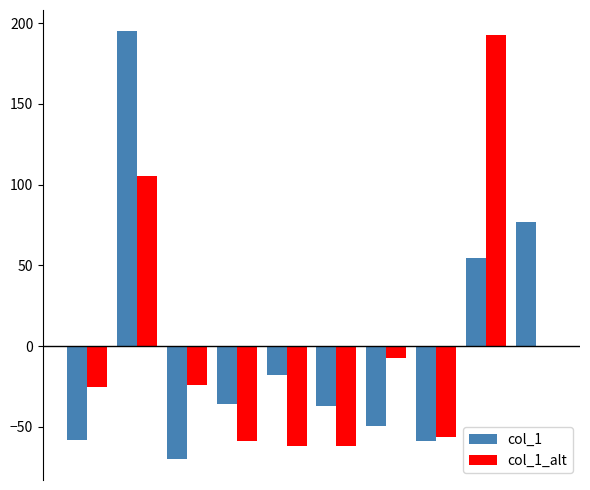

What is the maximum value shown in the chart?

195.0